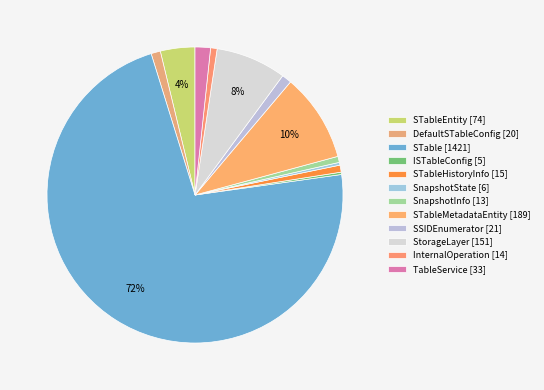

Rank the categories by value from lowest to highest.

ISTableConfig, SnapshotState, SnapshotInfo, InternalOperation, STableHistoryInfo, DefaultSTableConfig, SSIDEnumerator, TableService, STableEntity, StorageLayer, STableMetadataEntity, STable